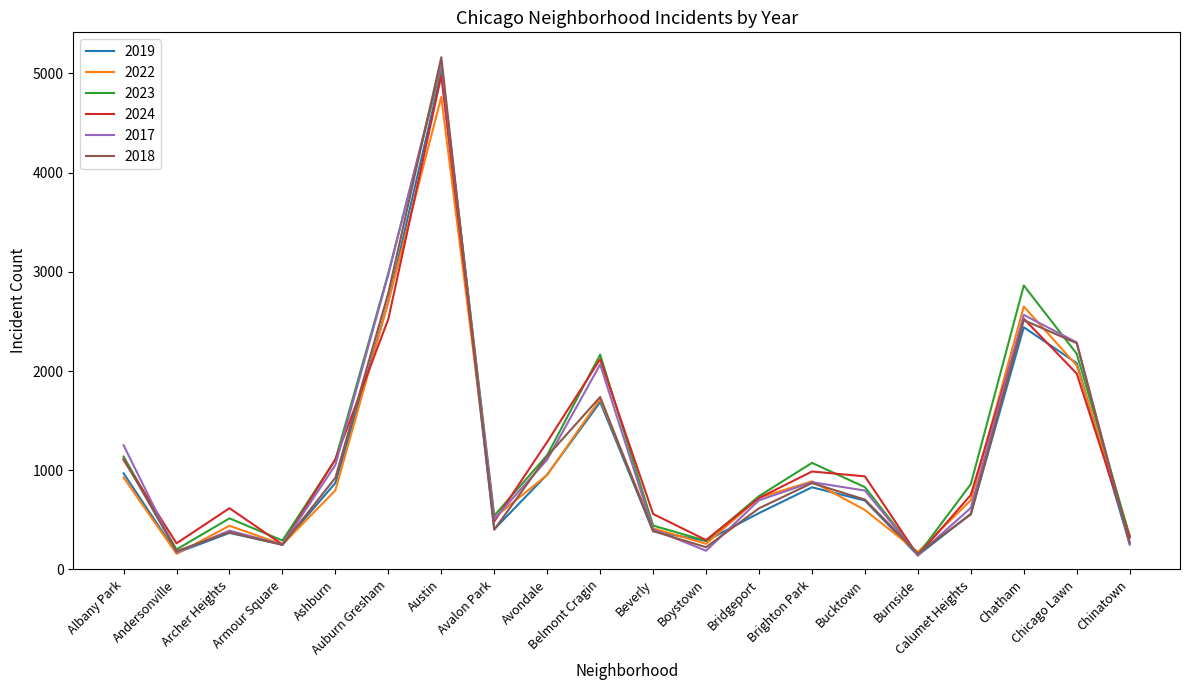

The value of 2023 at Belmont Cragin is 2165. True or false?

True